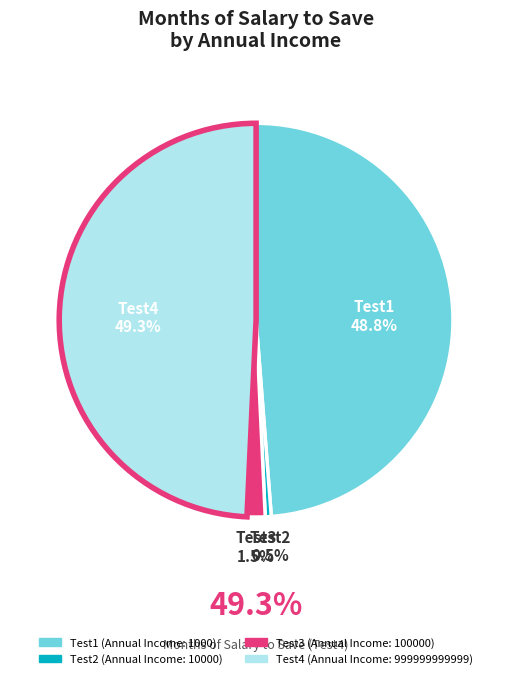

Is there any slice that represents more than half of the pie?

No